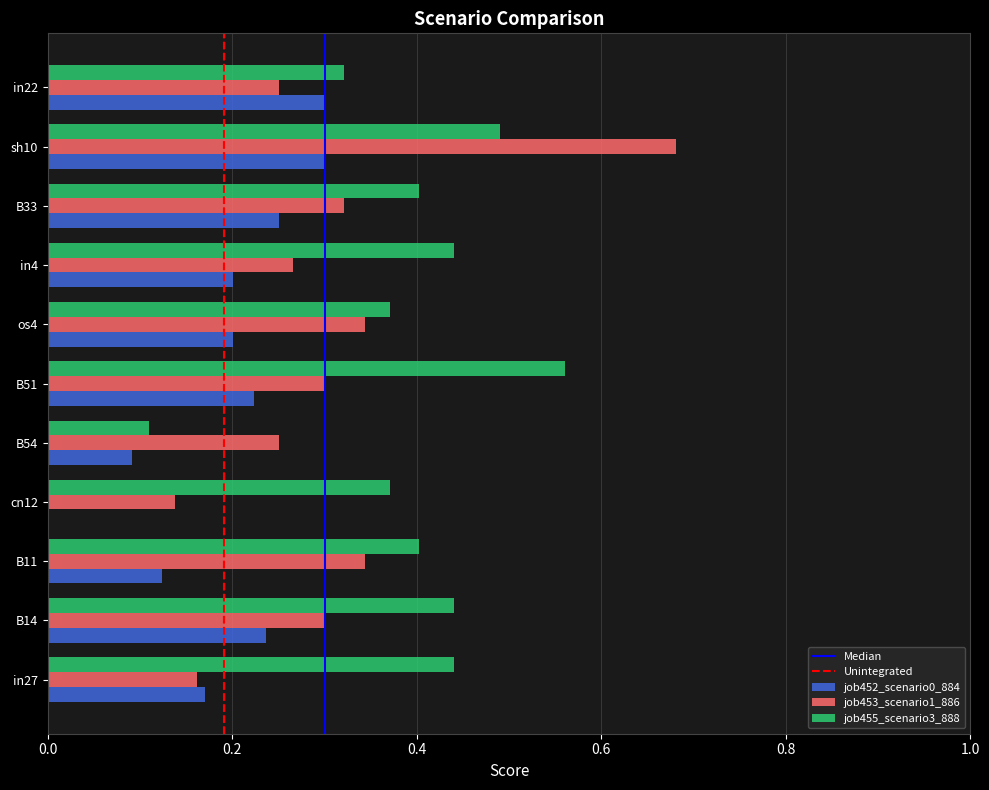

Is the value of job452_scenario0_884 at in4 greater than the value of job453_scenario1_886 at cn12?

Yes